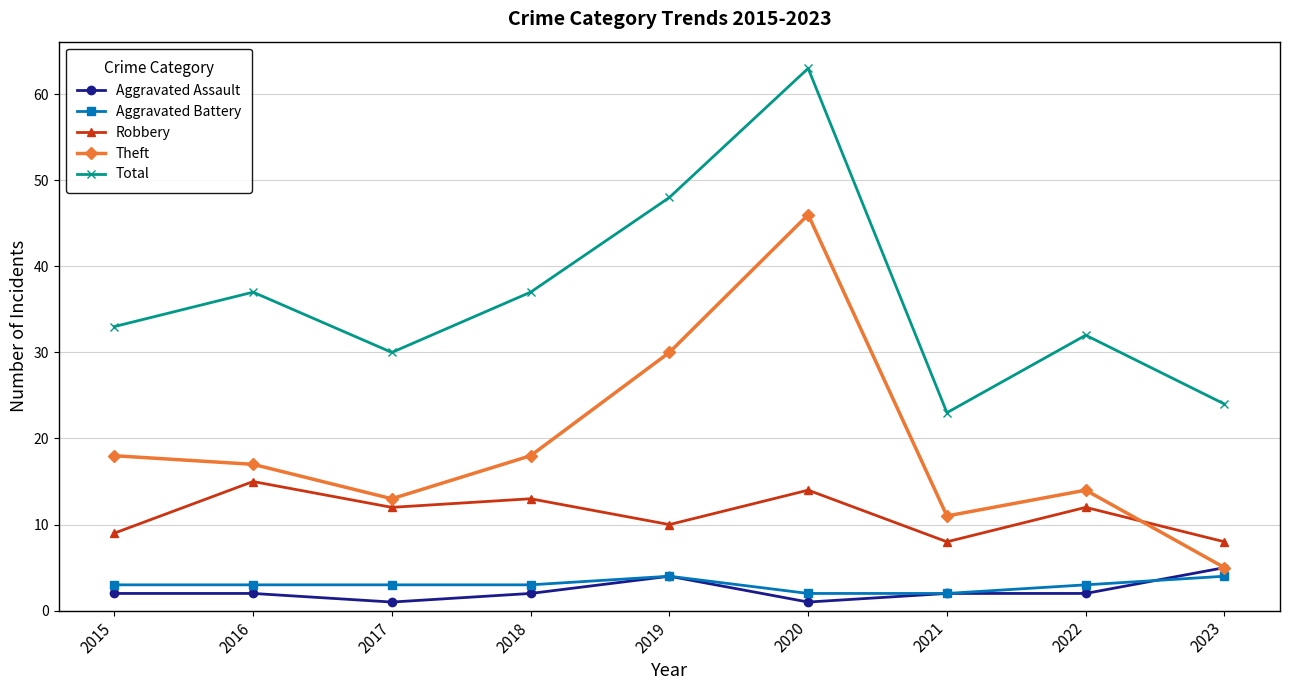

What are all the series names shown in the legend?

Aggravated Assault, Aggravated Battery, Robbery, Theft, Total